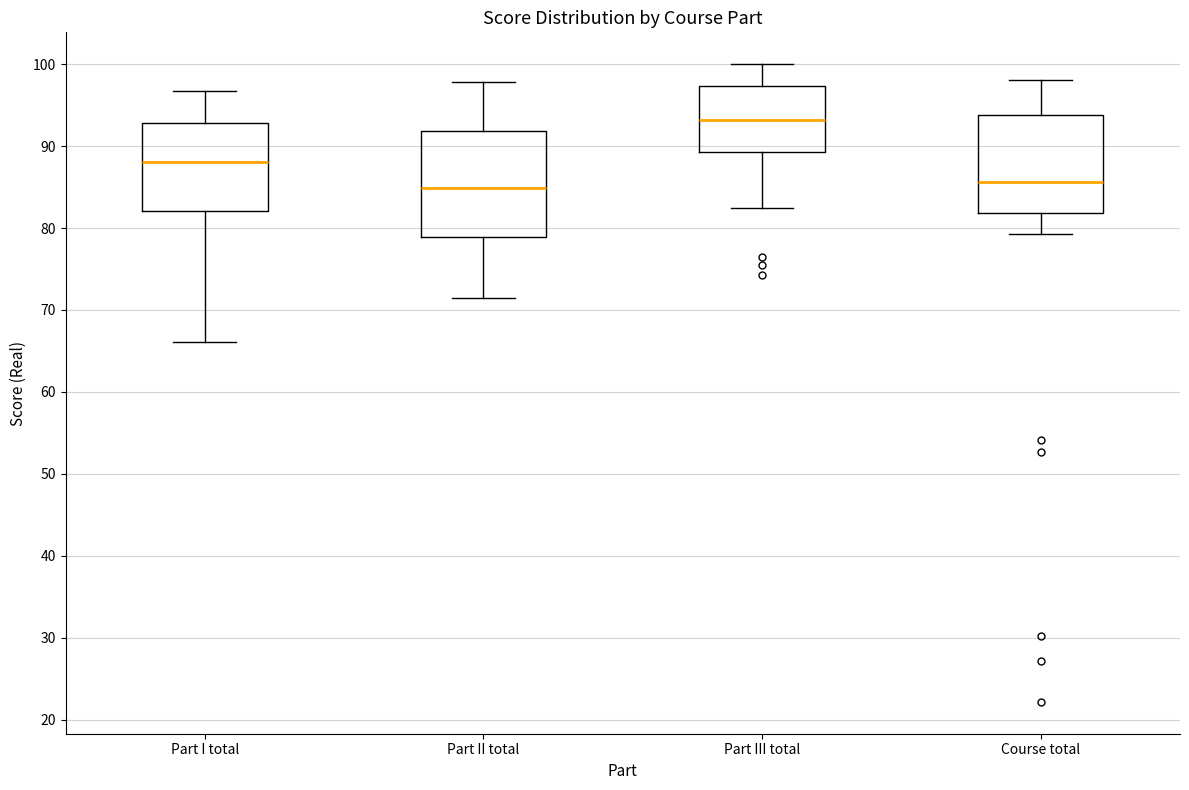

Where does the upper whisker of the box for Part I total end on the y-axis? The values are not printed on the chart, so give them approximately, as read against the axis.

97